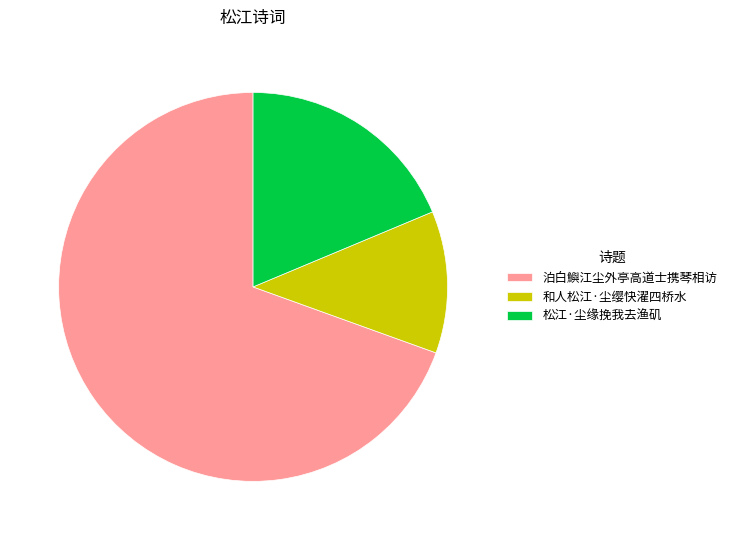

How many segments does this pie chart have?

3